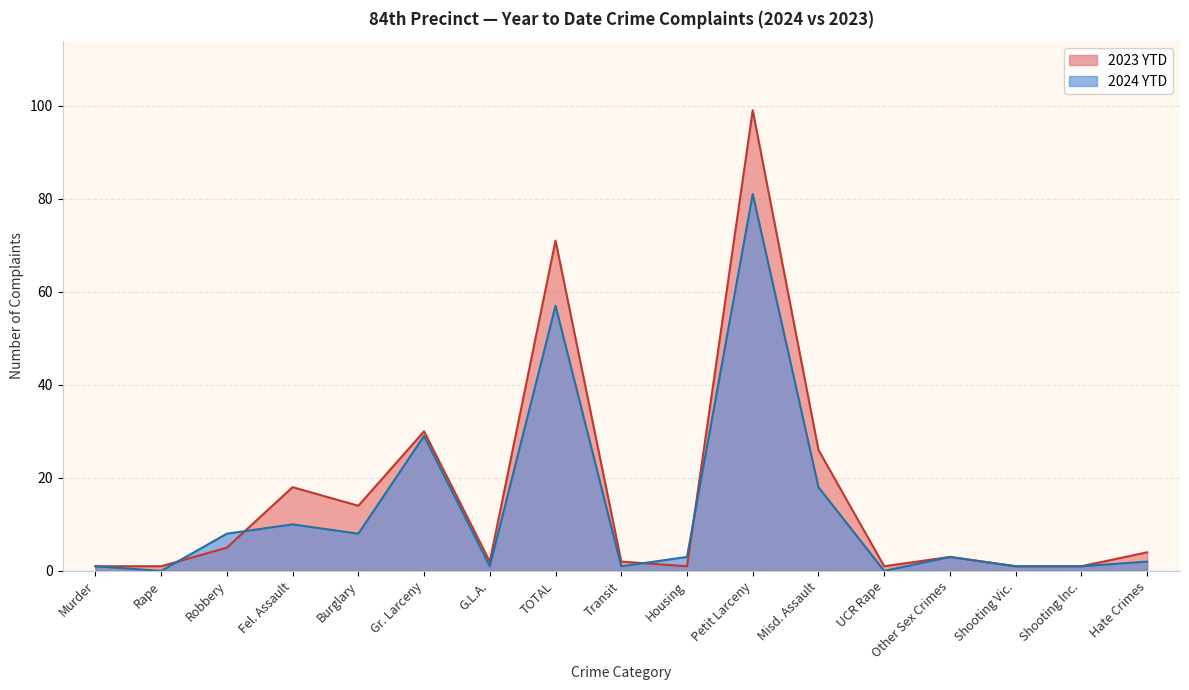

Reading left to right, list all the values displayed in this chart.

2024 YTD: Murder=1	Rape=0	Robbery=8	Fel. Assault=10	Burglary=8	Gr. Larceny=29	G.L.A.=1	TOTAL=57	Transit=1	Housing=3	Petit Larceny=81	Misd. Assault=18	UCR Rape=0	Other Sex Crimes=3	Shooting Vic.=1	Shooting Inc.=1	Hate Crimes=2
2023 YTD: Murder=1	Rape=1	Robbery=5	Fel. Assault=18	Burglary=14	Gr. Larceny=30	G.L.A.=2	TOTAL=71	Transit=2	Housing=1	Petit Larceny=99	Misd. Assault=26	UCR Rape=1	Other Sex Crimes=3	Shooting Vic.=1	Shooting Inc.=1	Hate Crimes=4